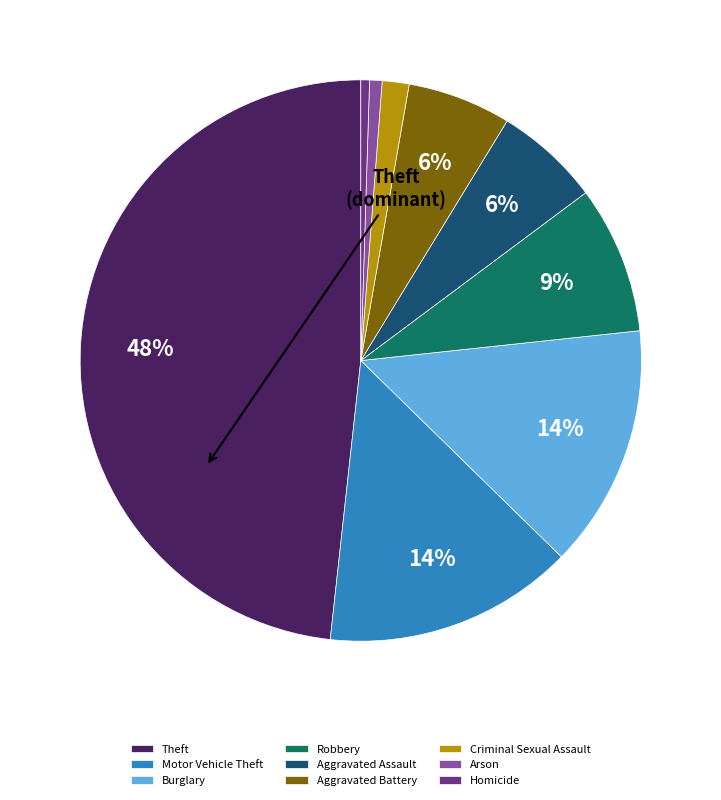

What percentage is the Aggravated Assault slice, to the nearest percent?

6%